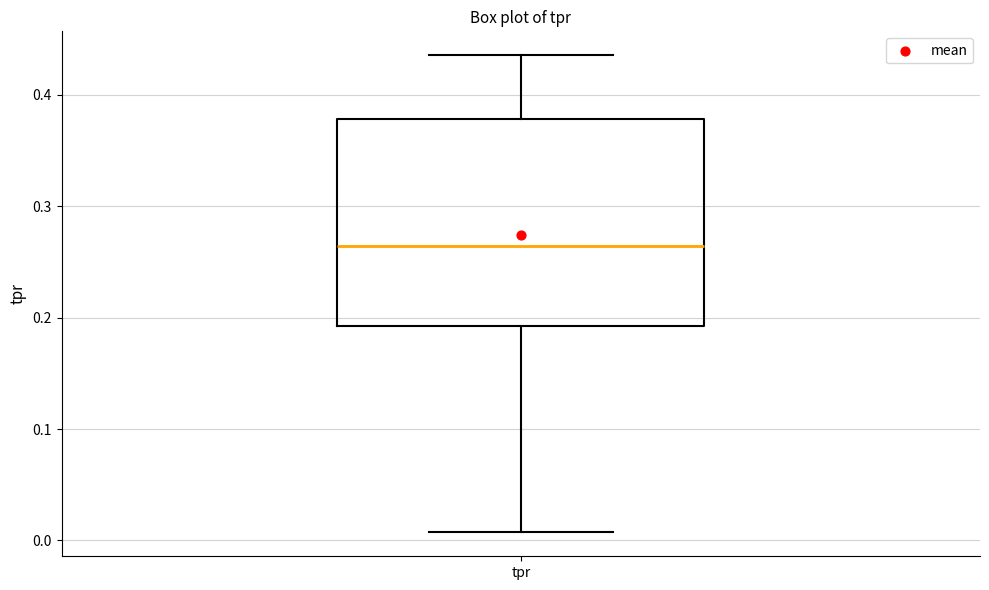

Read this box plot against the y-axis: the position of the median line, the range covered by the box, and the ends of both whiskers. The values are not printed on the chart, so give them approximately, as read against the axis.

median 0.26, box 0.19 to 0.38, whiskers 0.01 to 0.44